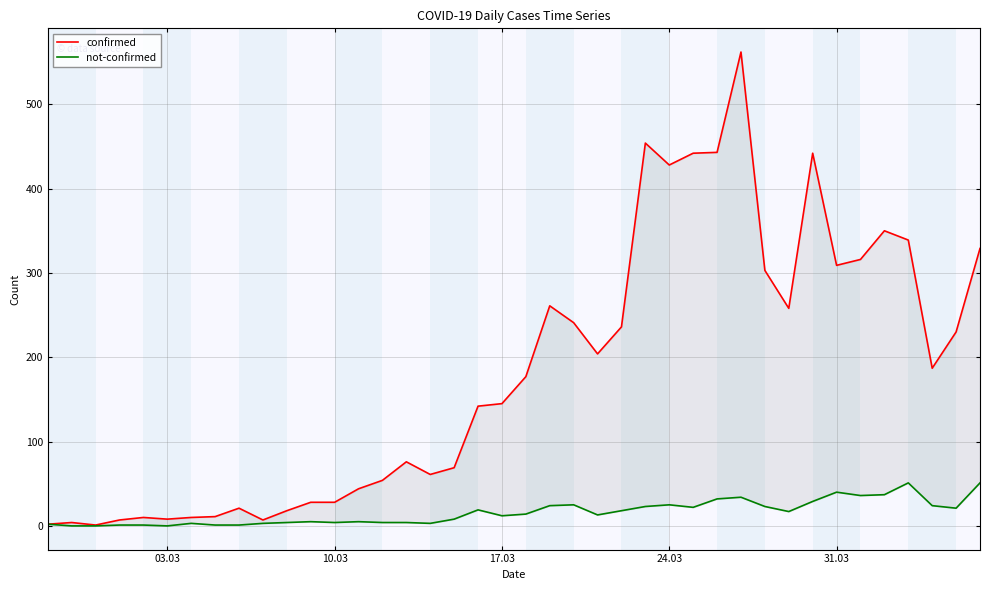

Is the value of confirmed at 27 greater than the value of not-confirmed at 13?

Yes